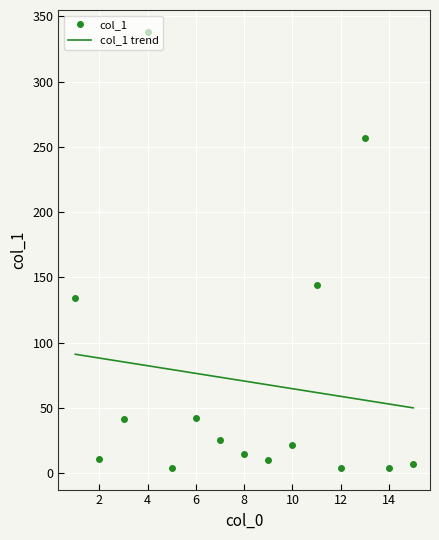

How many lines are shown in the chart?

1